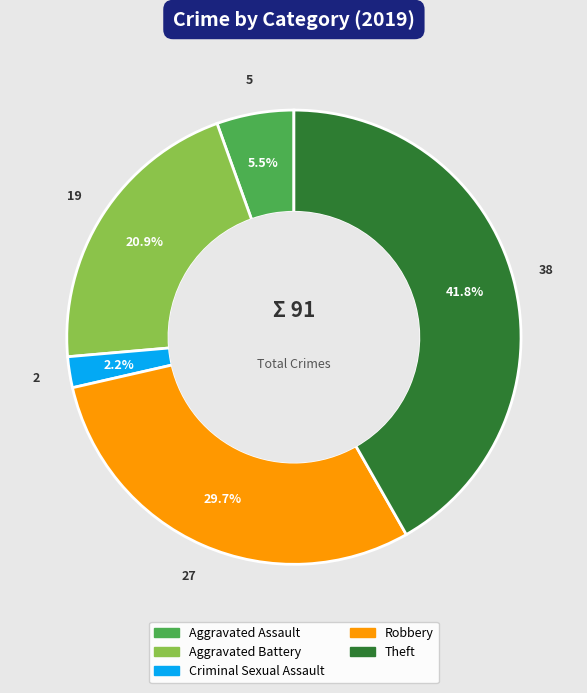

The Robbery slice represents 24% of the pie. True or false?

False